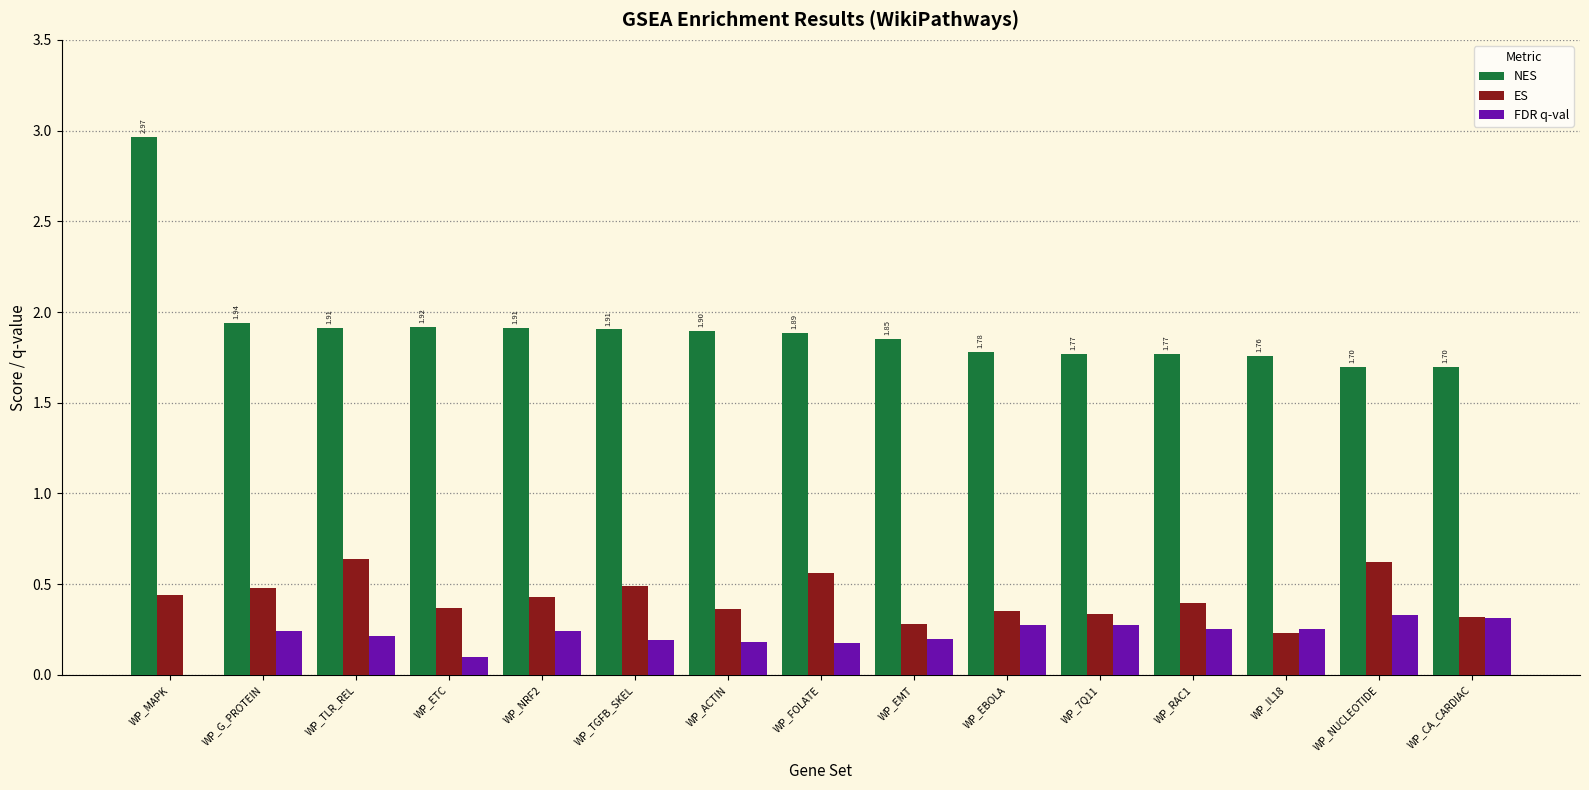

What is the sum of all FDR q-val values?

3.2